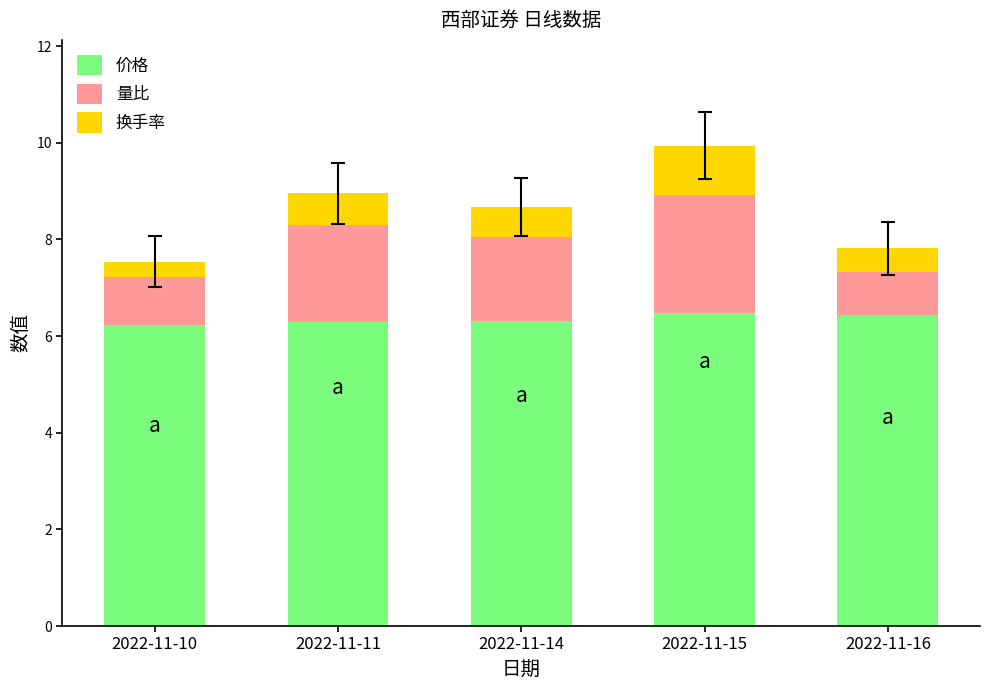

At which category is the sum across all series the highest?

2022-11-15